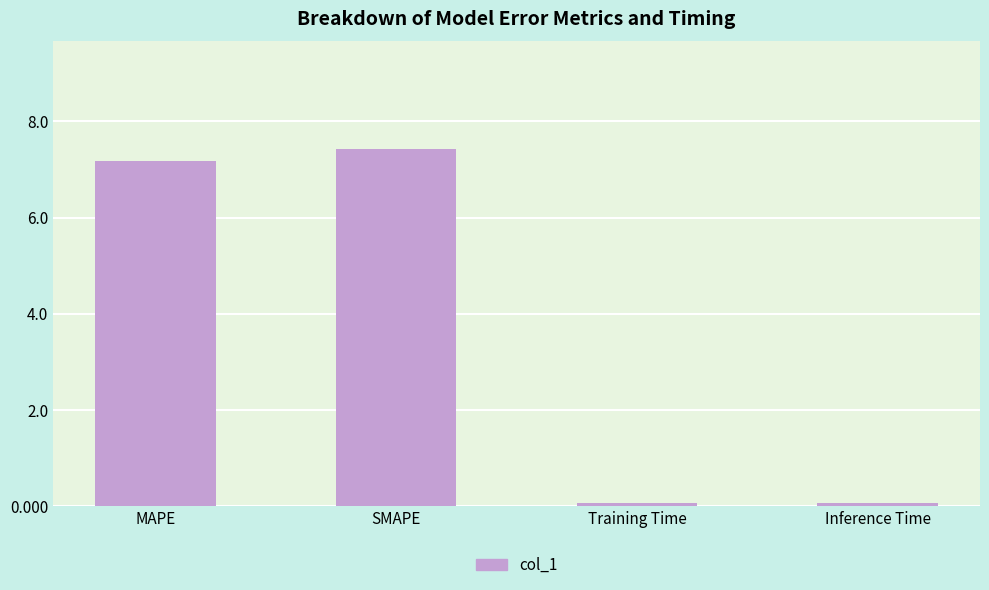

What position from the right is MAPE?

4